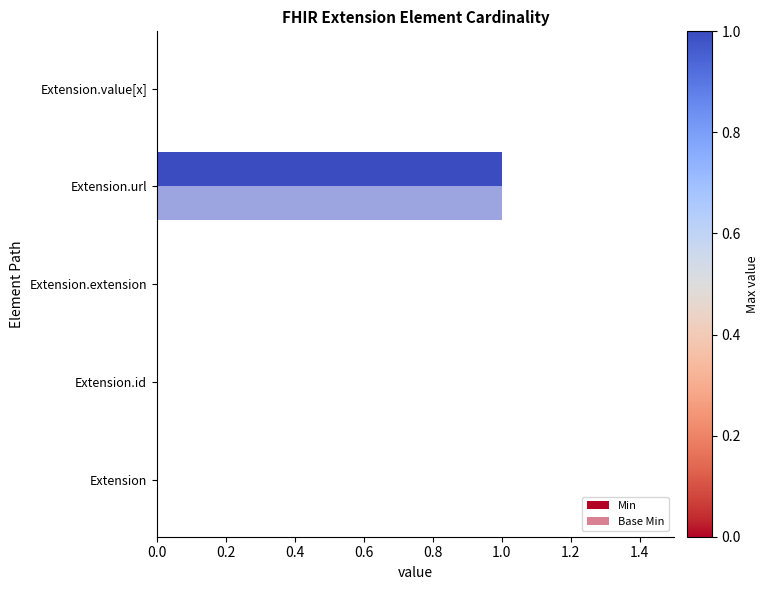

How many distinct data groups are displayed?

2